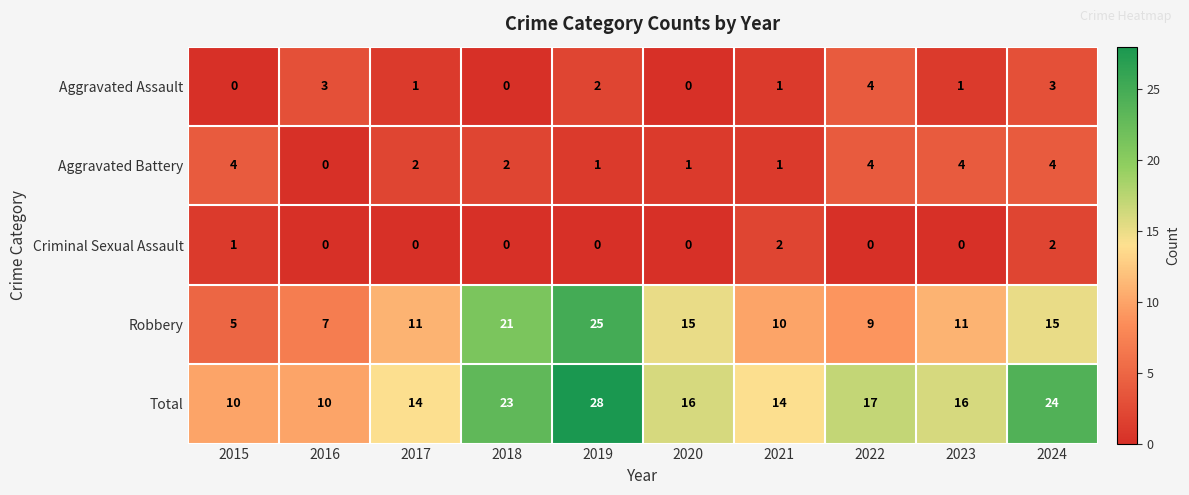

Between 2022 and 2024, which series saw the biggest shift?

Total